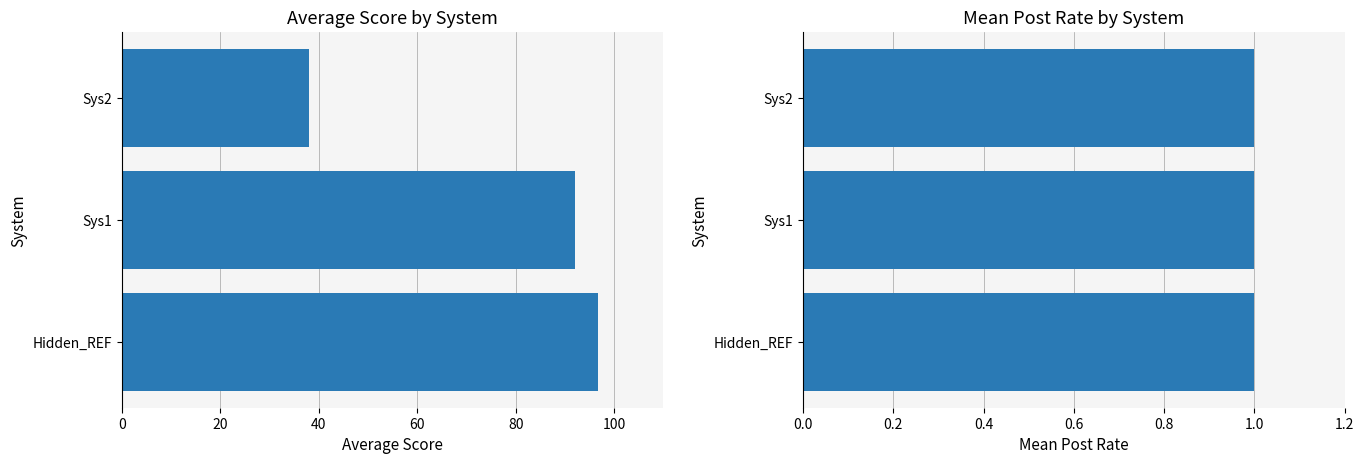

Which series changed the most between 0 and 40?

Average Score